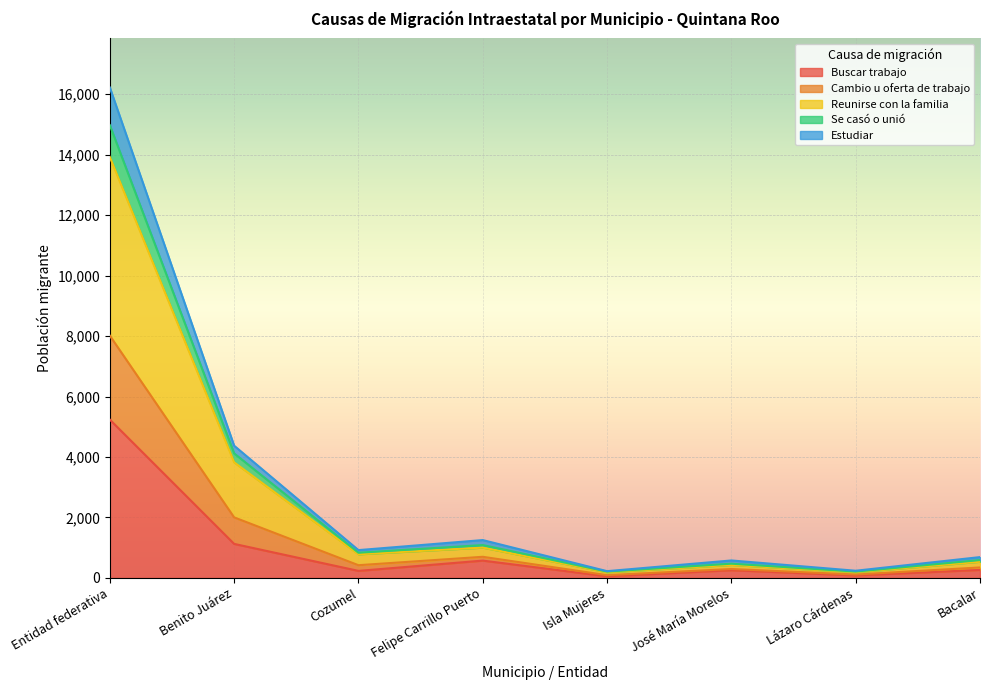

At how many categories does at least one series exceed 14006?

1